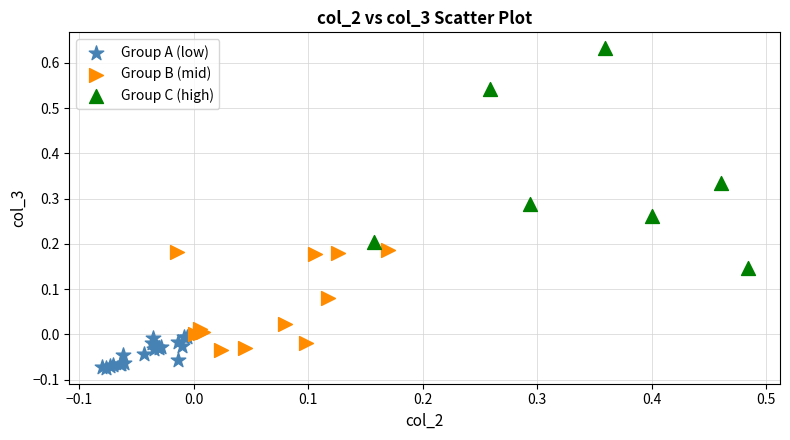

What are all the series names shown in the legend?

Group A (low), Group B (mid), Group C (high)